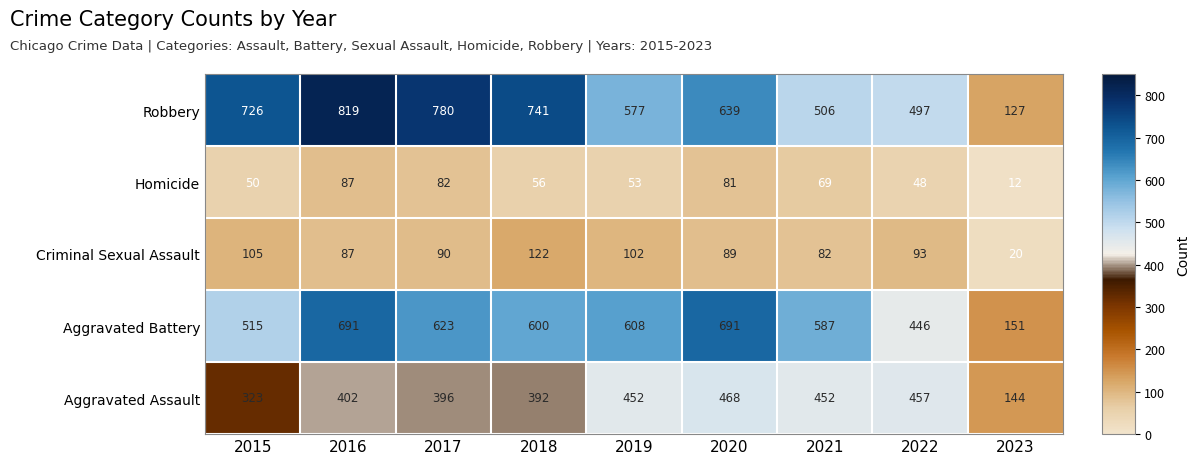

At which label is Criminal Sexual Assault closest to 71?

2021